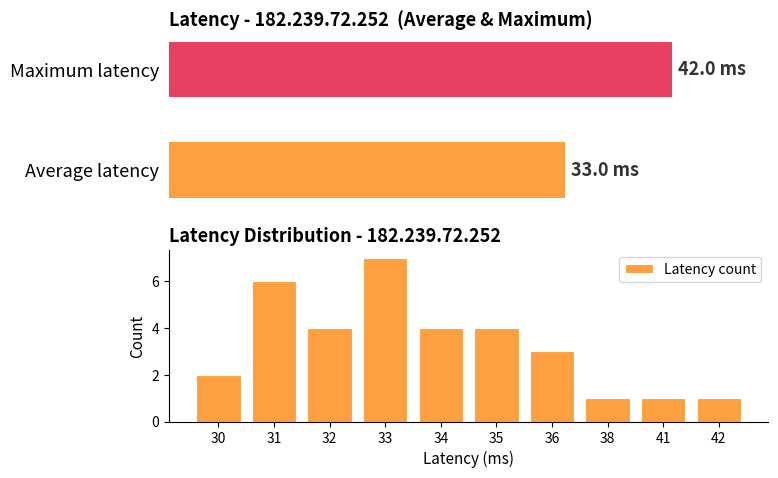

How many values are below 4?

5